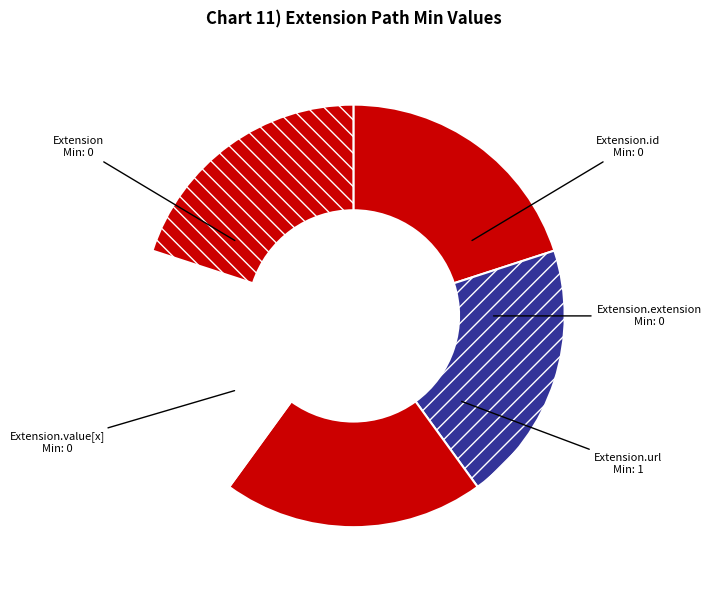

Approximately how many times larger is the value at Extension compared to Extension.extension?

1.0